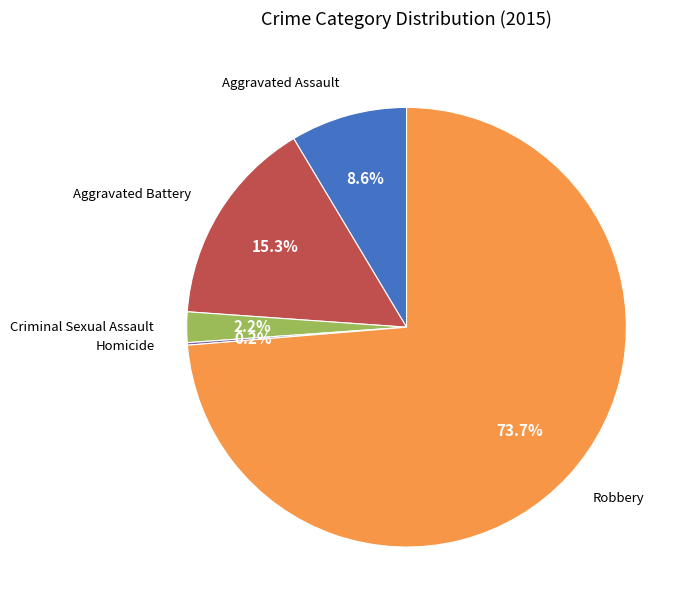

What percentage is the Robbery slice, to the nearest percent?

74%